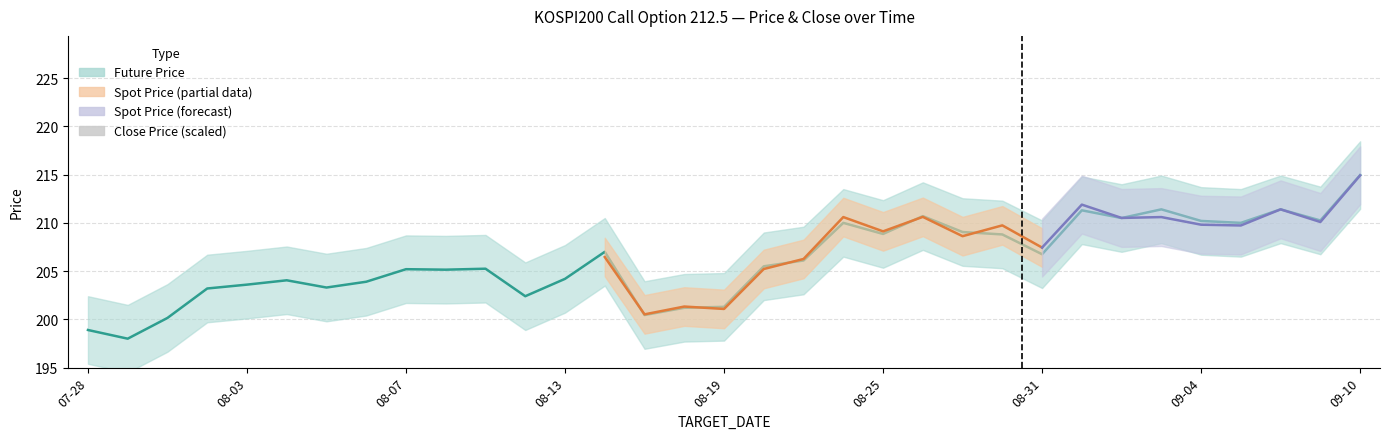

At which category is the sum across all series the highest?

09-10